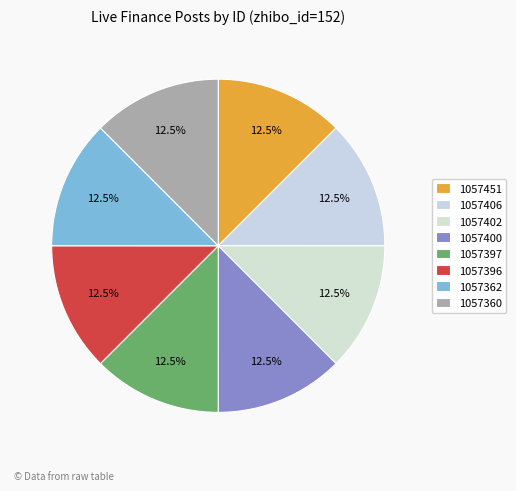

Do 1057397 and 1057360 together represent more than half of the pie?

No